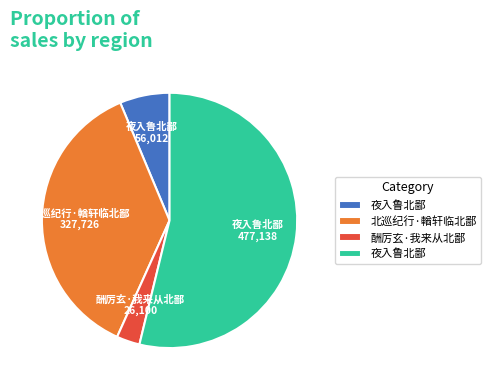

Does any single category account for the majority?

Yes